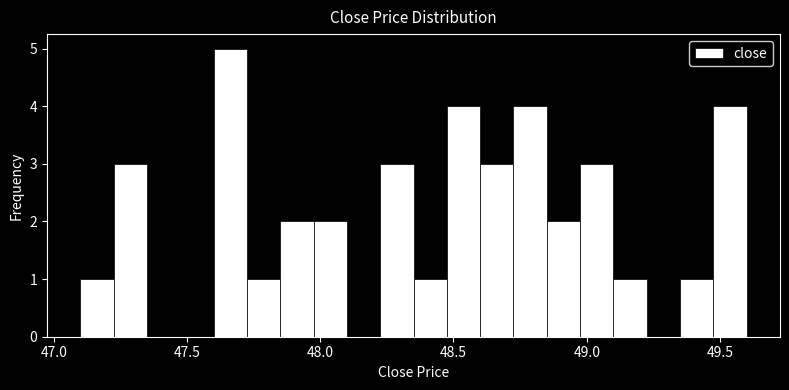

Read against the x-axis, roughly where is the centre of the tallest bar?

47.65